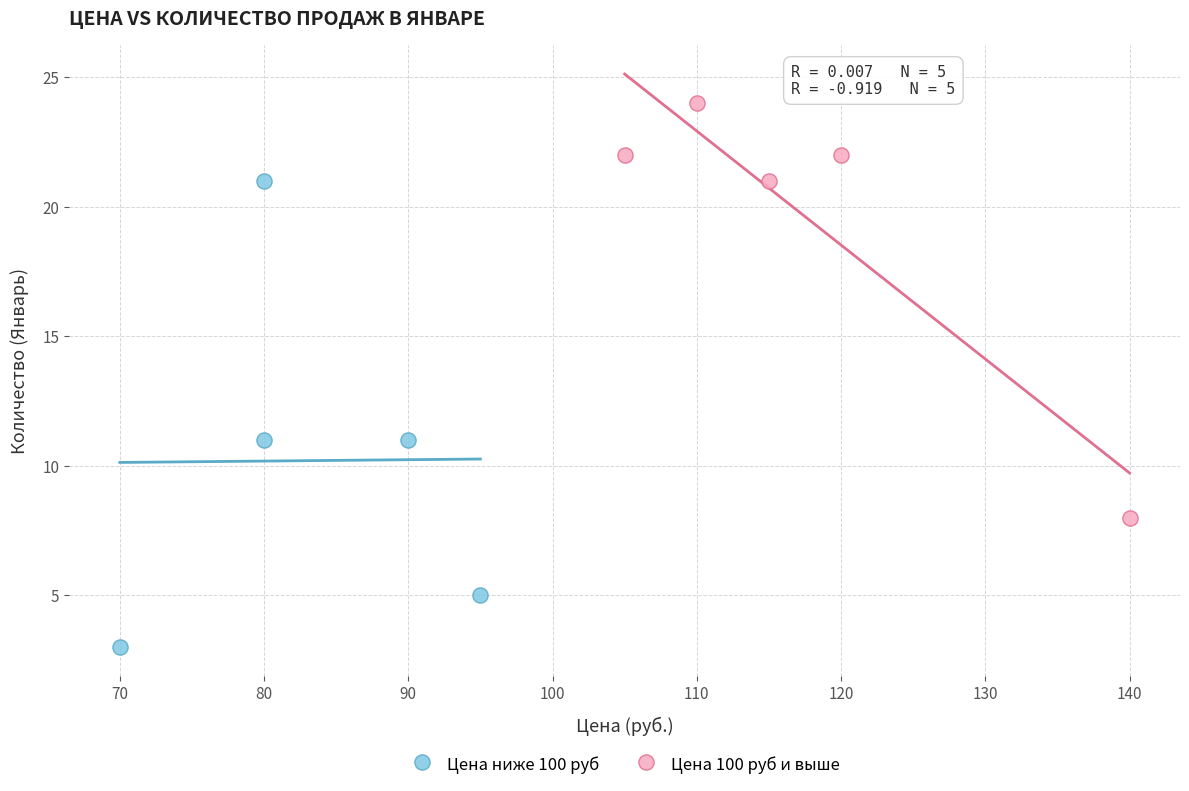

Which series has the widest spread of Y values?

Цена ниже 100 руб